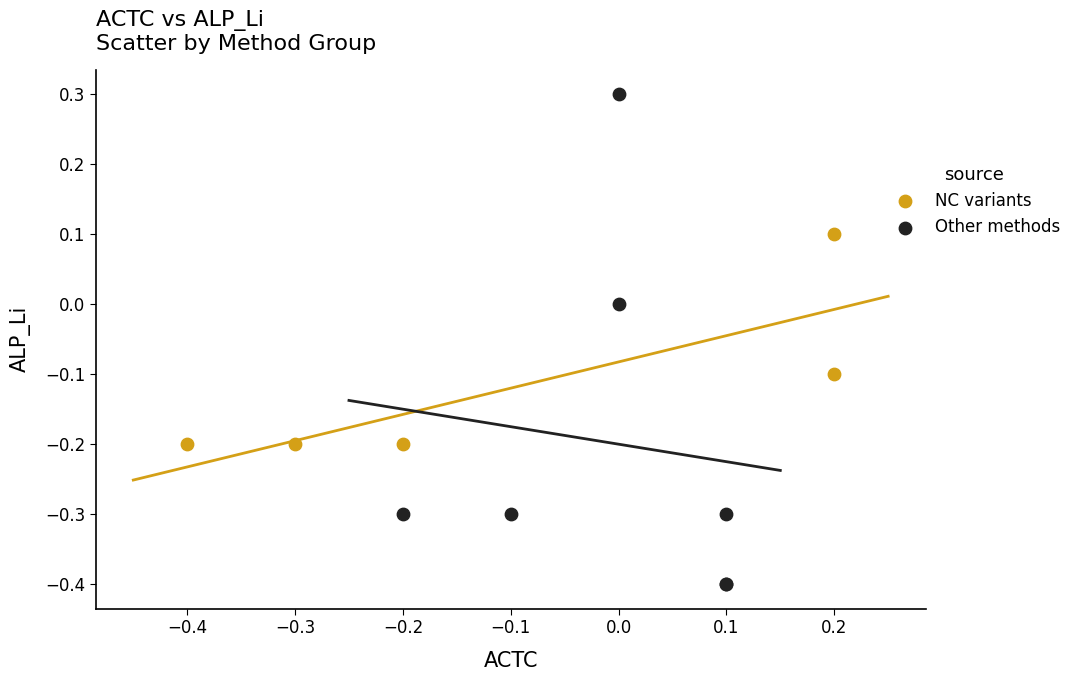

Which series reaches the maximum Y coordinate?

Other methods